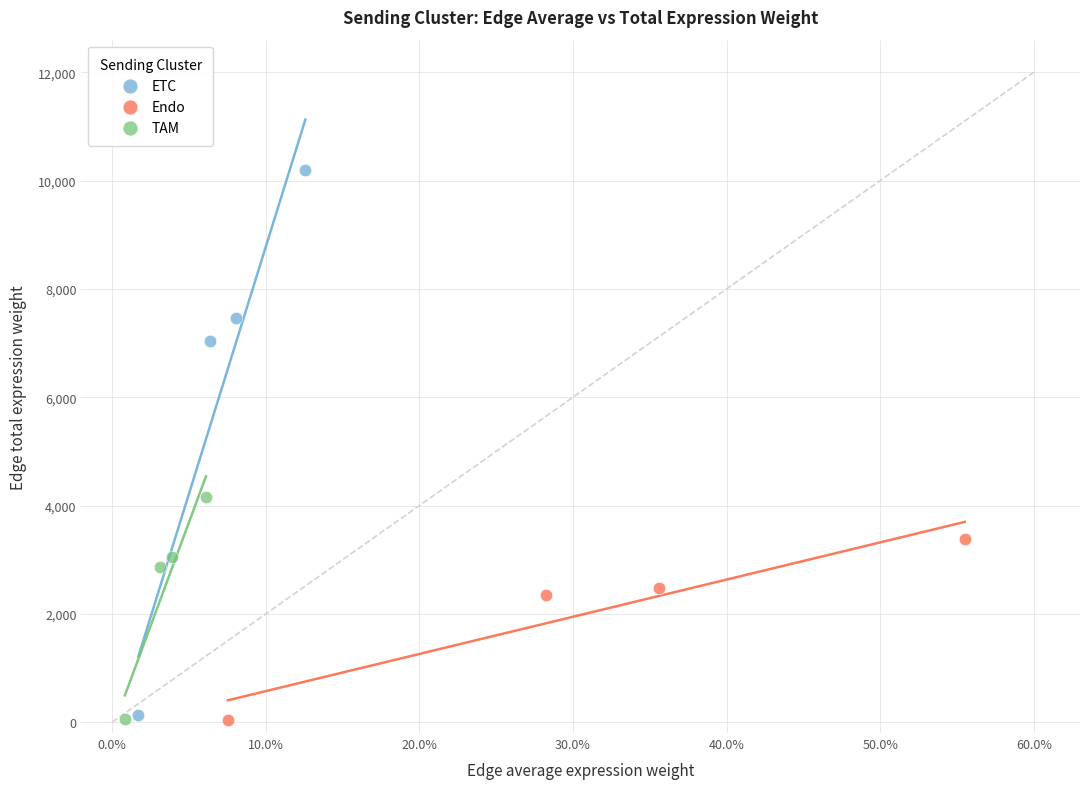

Which series contains the highest Y value?

ETC